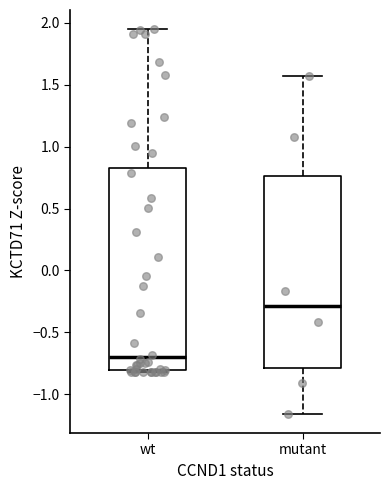

Which box's median line is the highest?

mutant